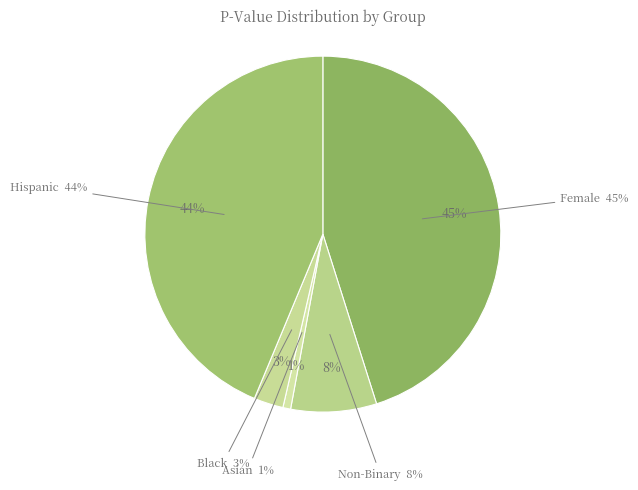

What is the largest slice in the pie chart?

Female